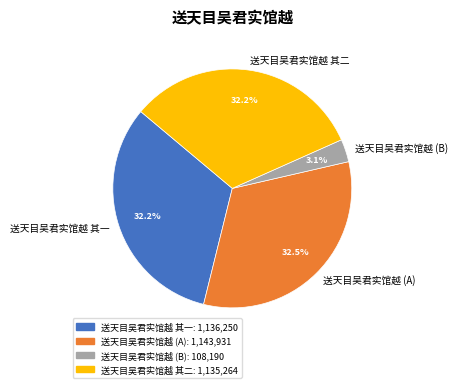

What is the smallest slice in the pie chart?

送天目吴君实馆越 (B)